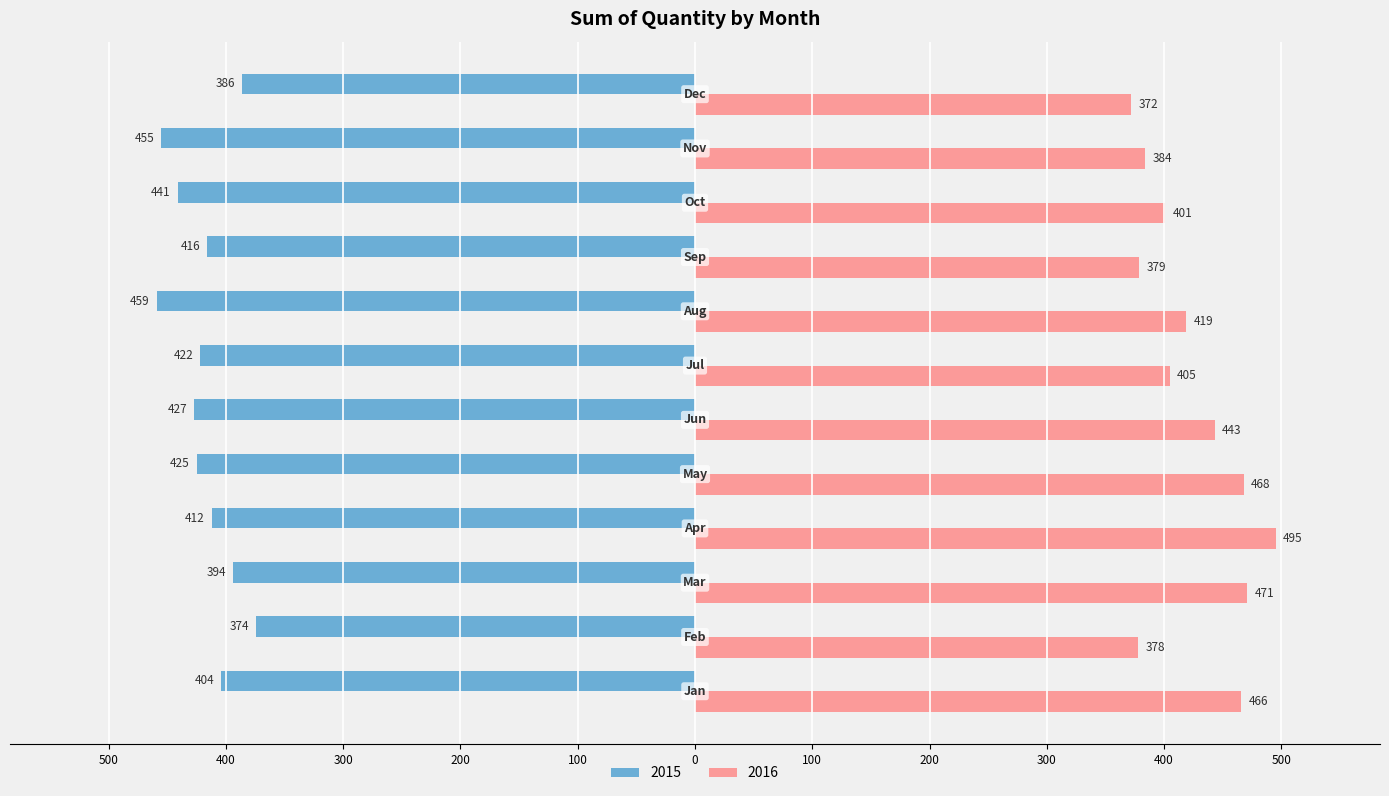

Reading left to right, extract all data points from this chart.

2015: -404	-374	-394	-412	-425	-427	-422	-459	-416	-441	-455	-386
2016: 466	378	471	495	468	443	405	419	379	401	384	372